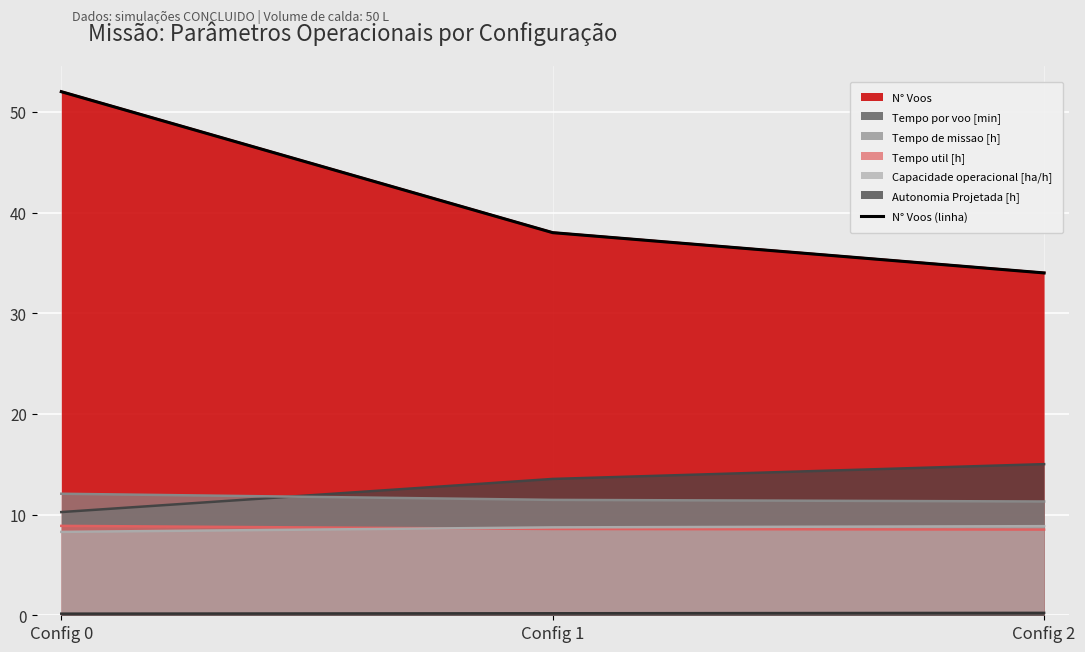

Read the value at Config 1.

38